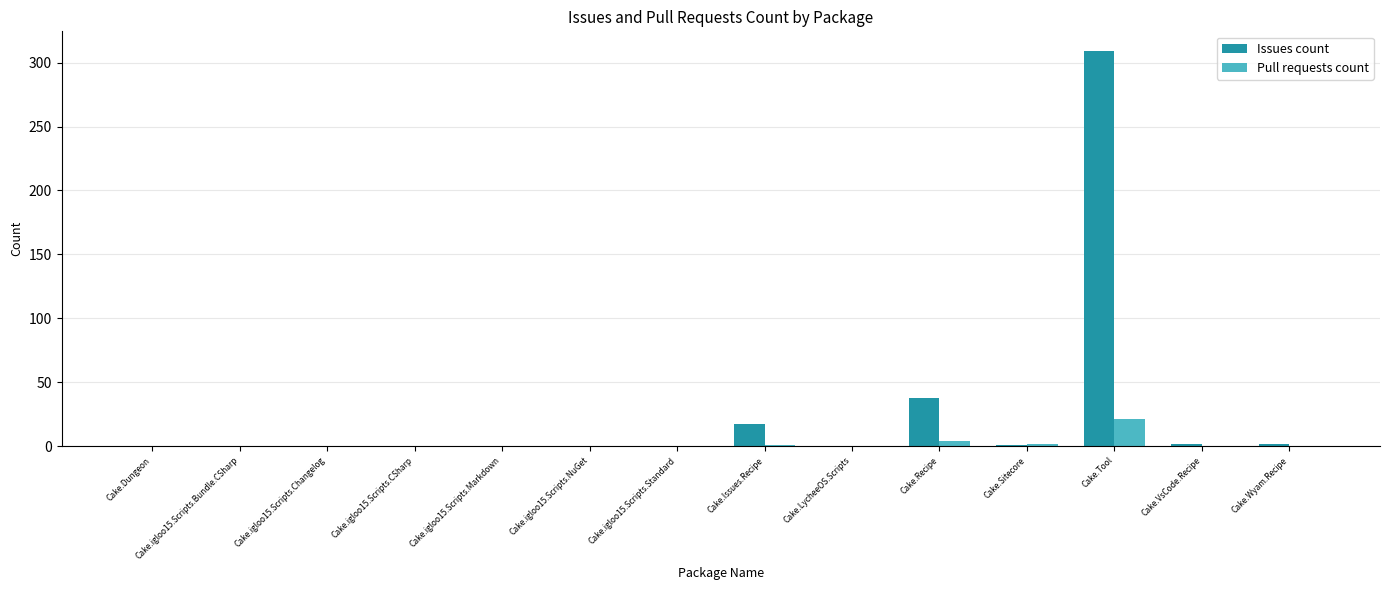

What is the maximum value for Pull requests count?

21